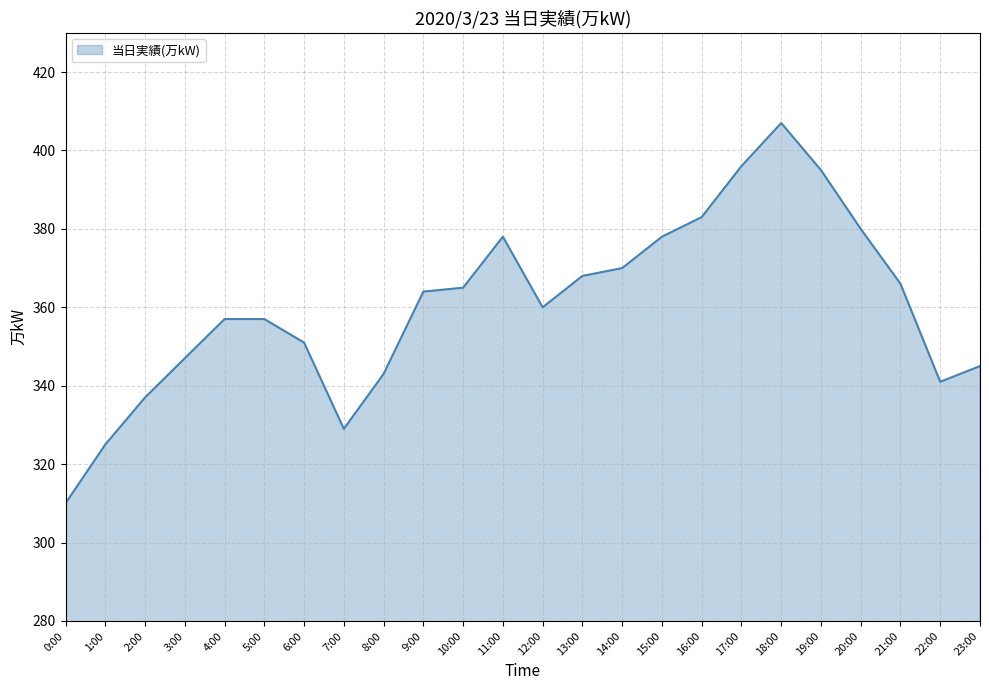

How many lines are shown in the chart?

1